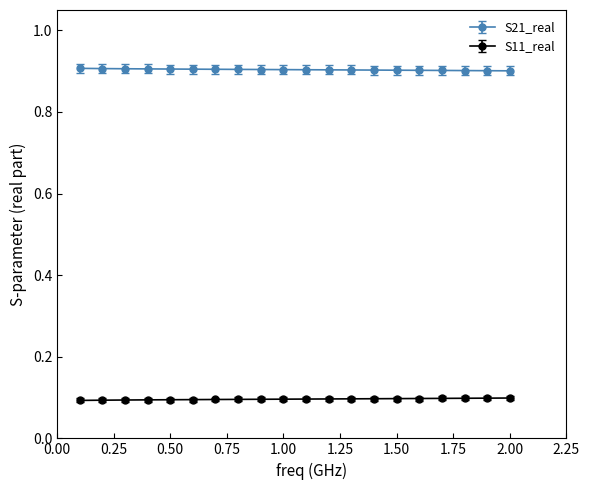

What is the average value of the S21_real series?

0.9